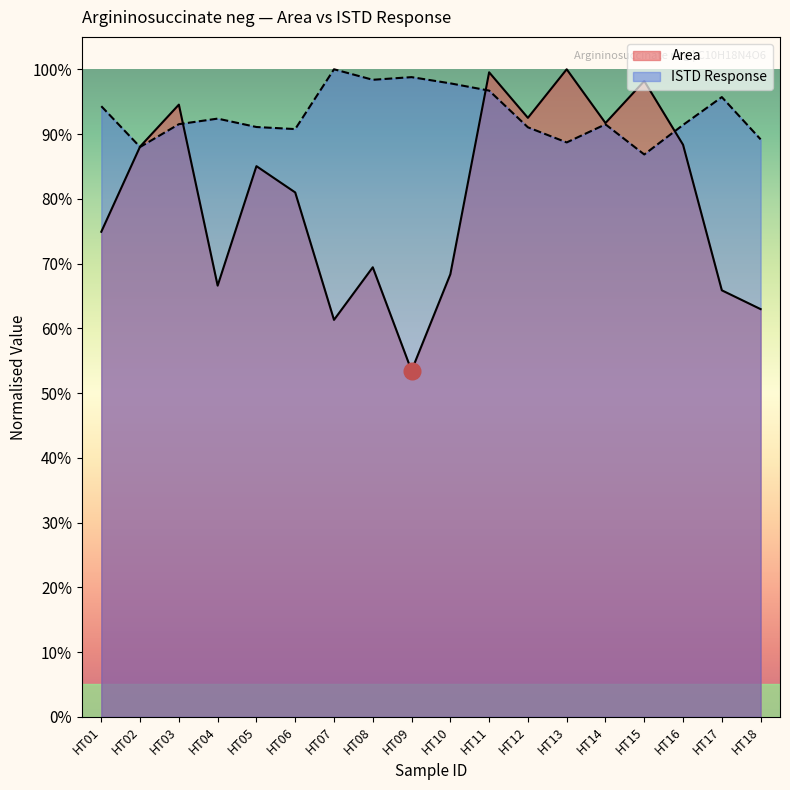

List the labels in order of ISTD Response value, smallest first.

HT15, HT02, HT13, HT18, HT06, HT12, HT05, HT16, HT14, HT03, HT04, HT01, HT17, HT11, HT10, HT08, HT09, HT07